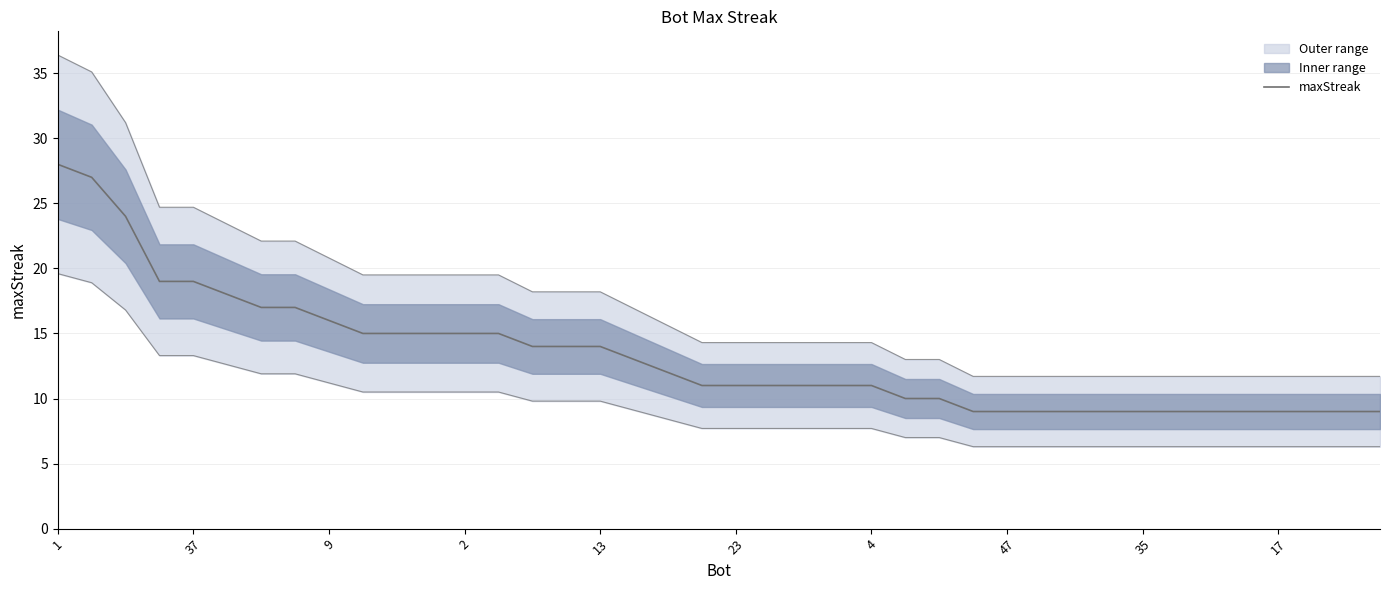

True or false: the data has more than 1 interior local peaks.

False